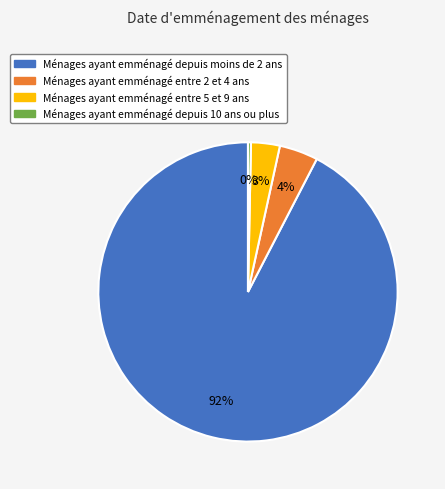

To the nearest percent, what is the average slice percentage?

25%